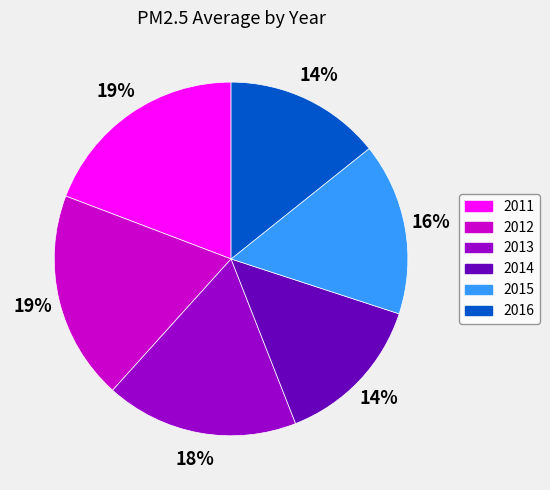

To the nearest percent, what is the combined percentage of 2013 and 2011?

37%